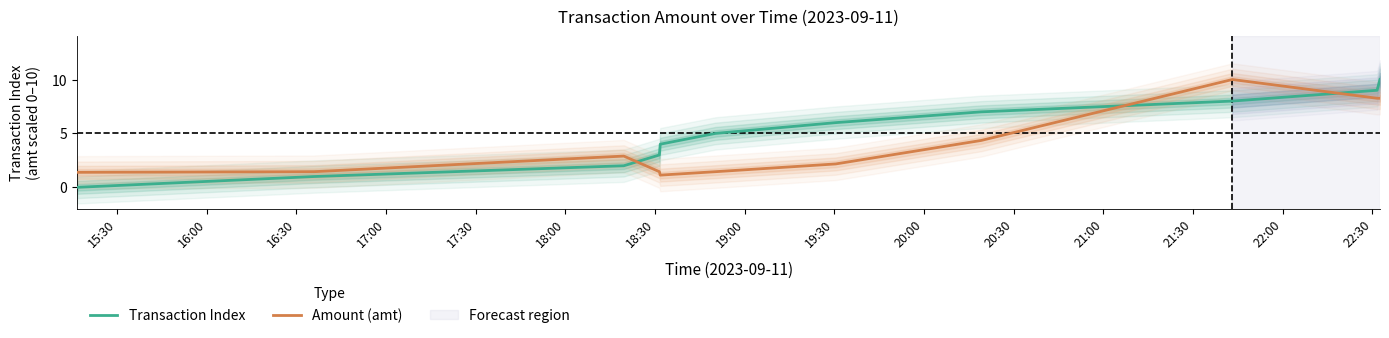

What is the label of the 1st point from the left?

15:30